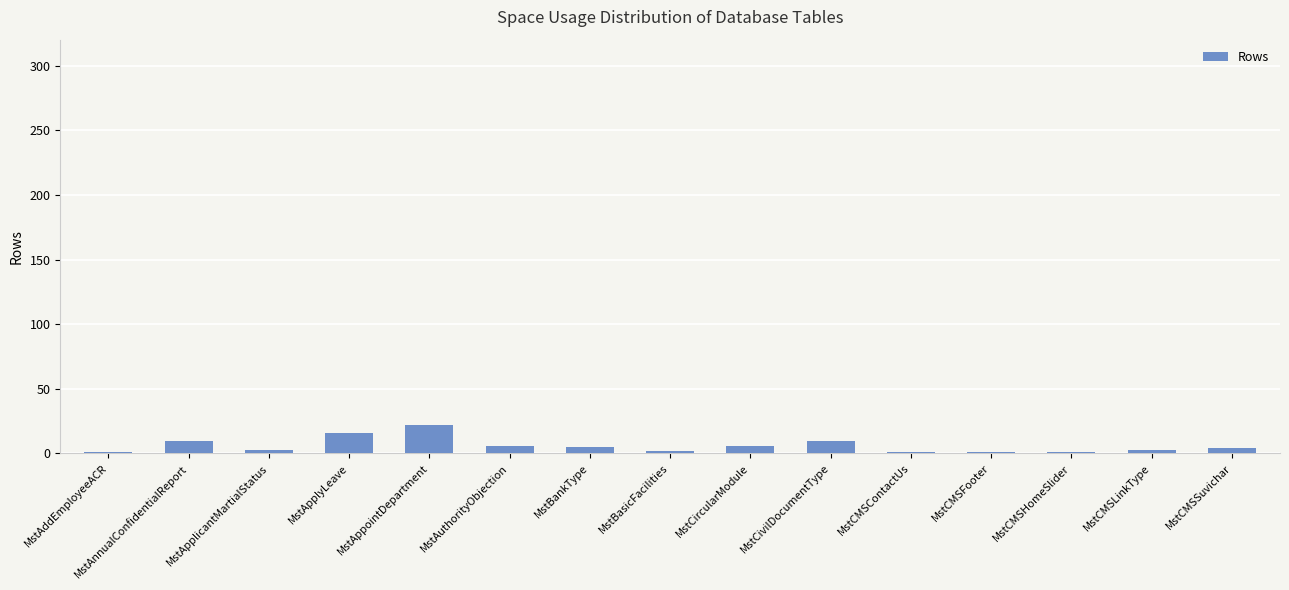

What is the label of the 7th bar from the left?

MstBankType